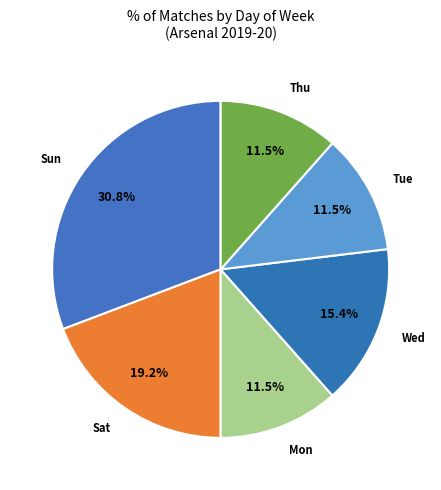

What is the largest slice in the pie chart?

Sun